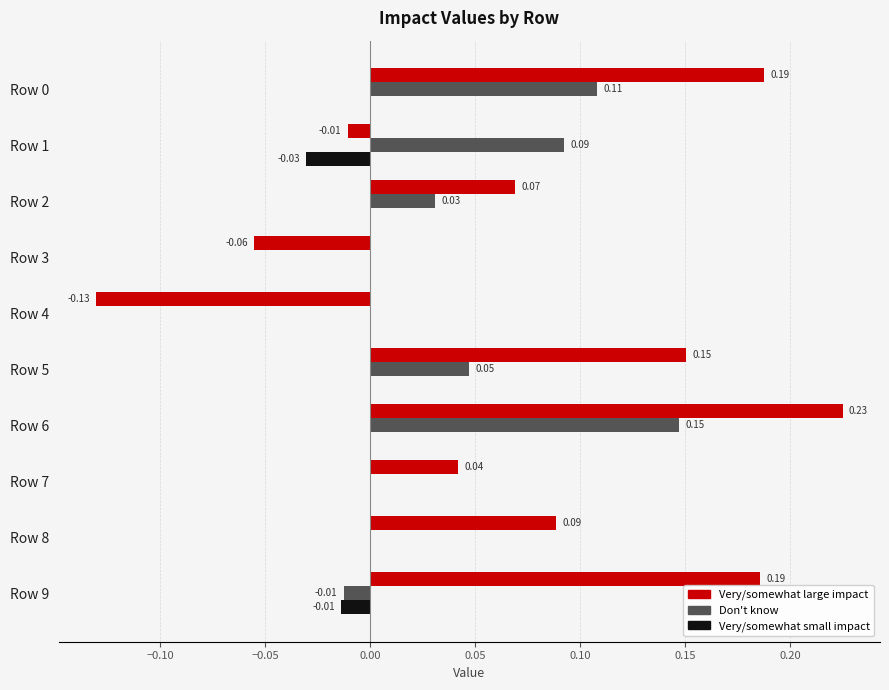

What is the sum of all Don't know values?

0.4